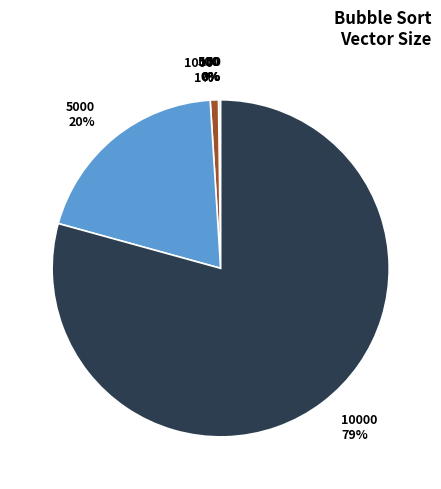

To the nearest percent, what is the average slice percentage?

17%